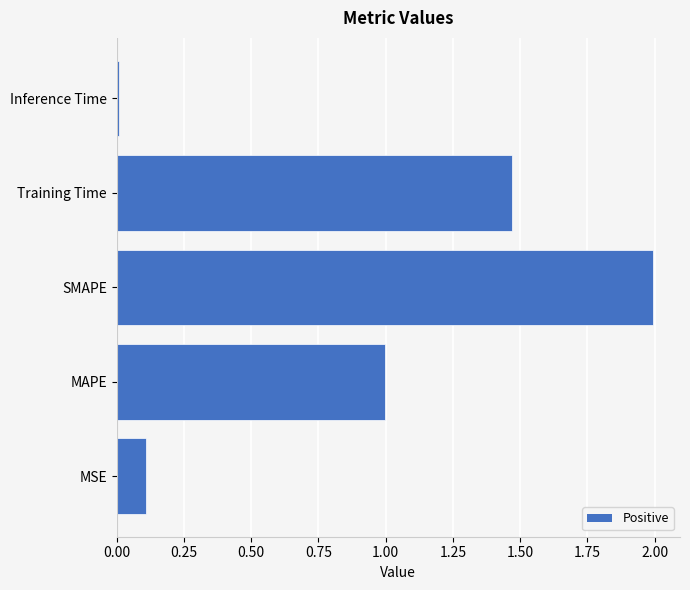

List the labels in order of value, largest first.

SMAPE, Training Time, MAPE, MSE, Inference Time